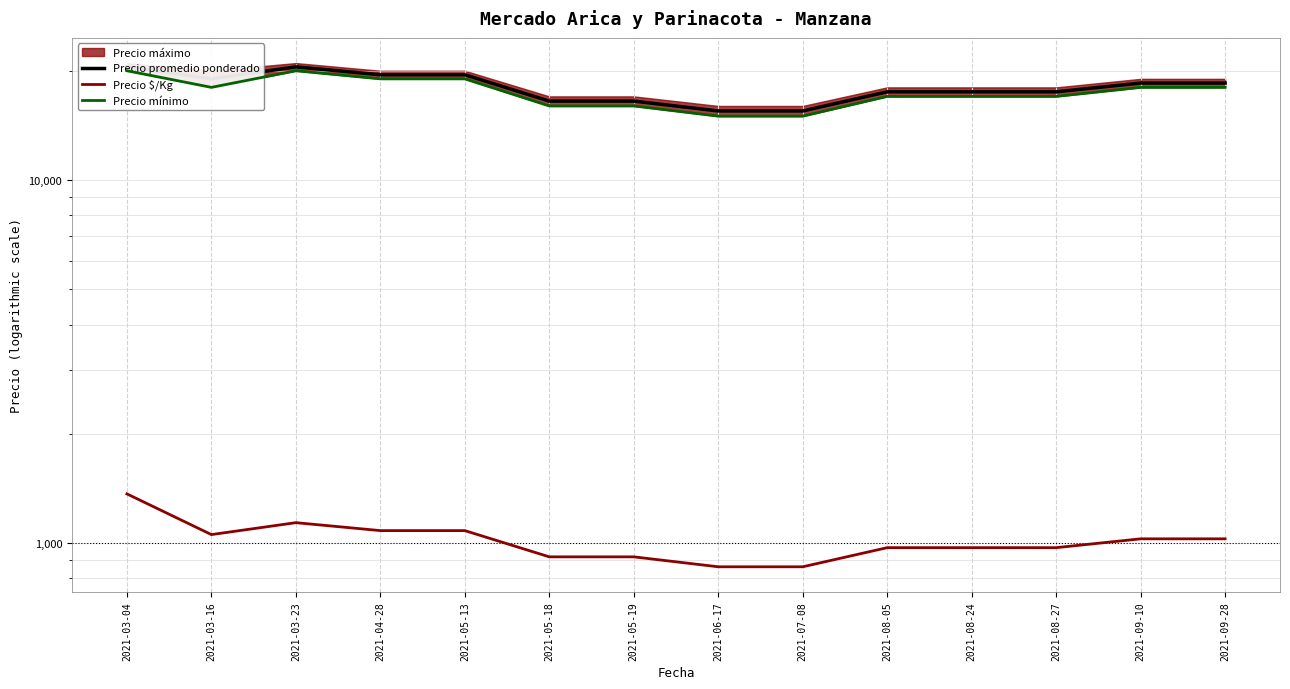

Does the chart have visible grid lines?

Yes